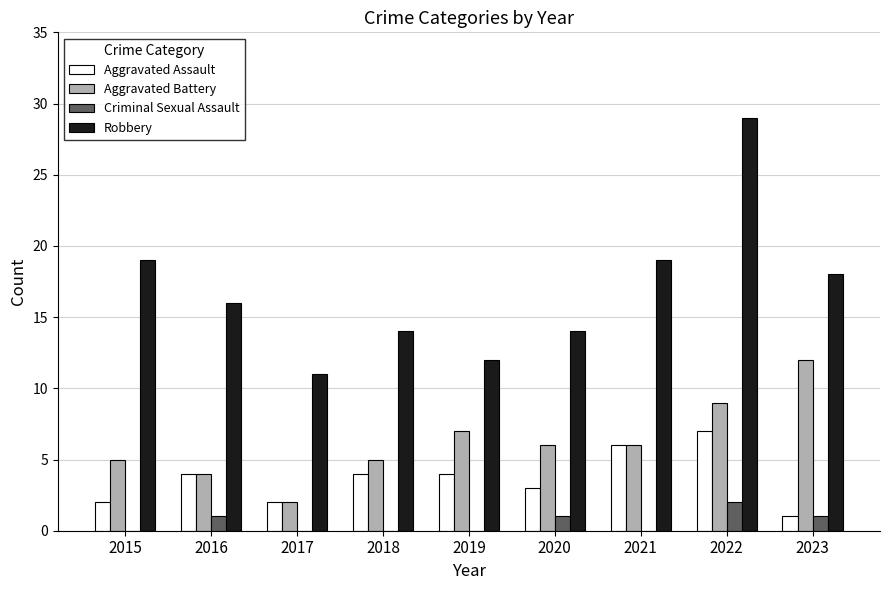

What is the sum of all Robbery values?

152